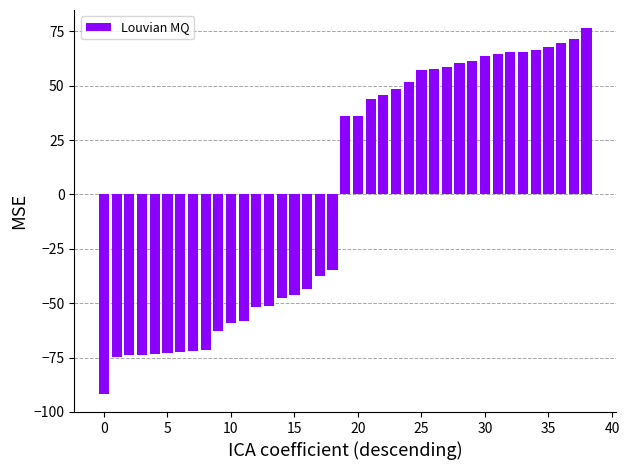

What is the smallest value displayed?

-91.6